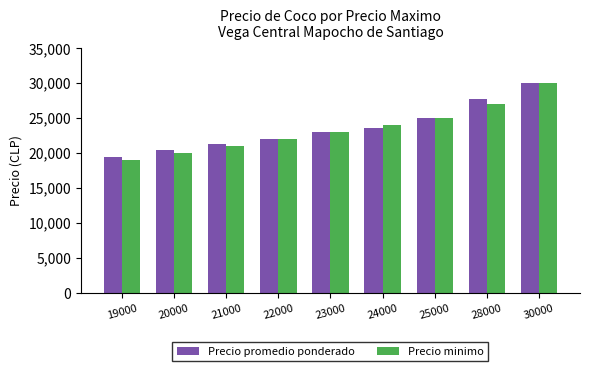

What is the difference between the maximum and minimum values in the Precio promedio ponderado series?

10500